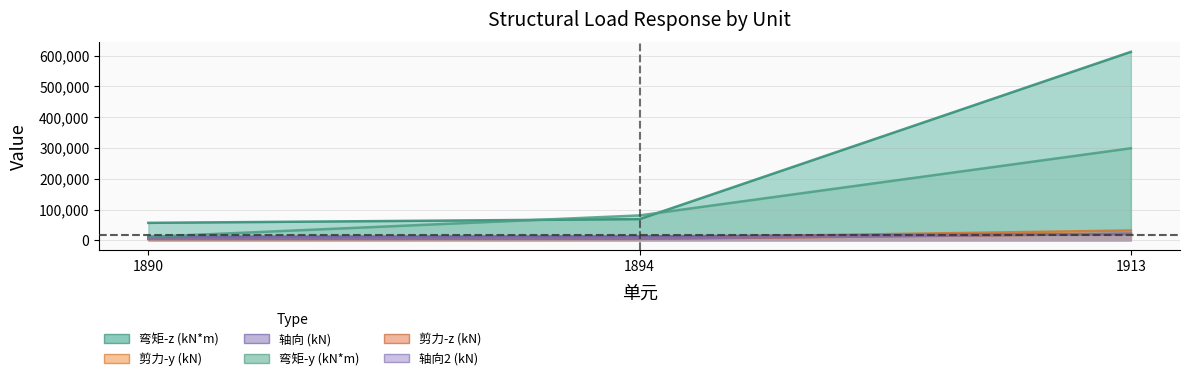

Is the value of 轴向 (kN) at 1894 greater than the value of 剪力-z (kN) at 1890?

Yes